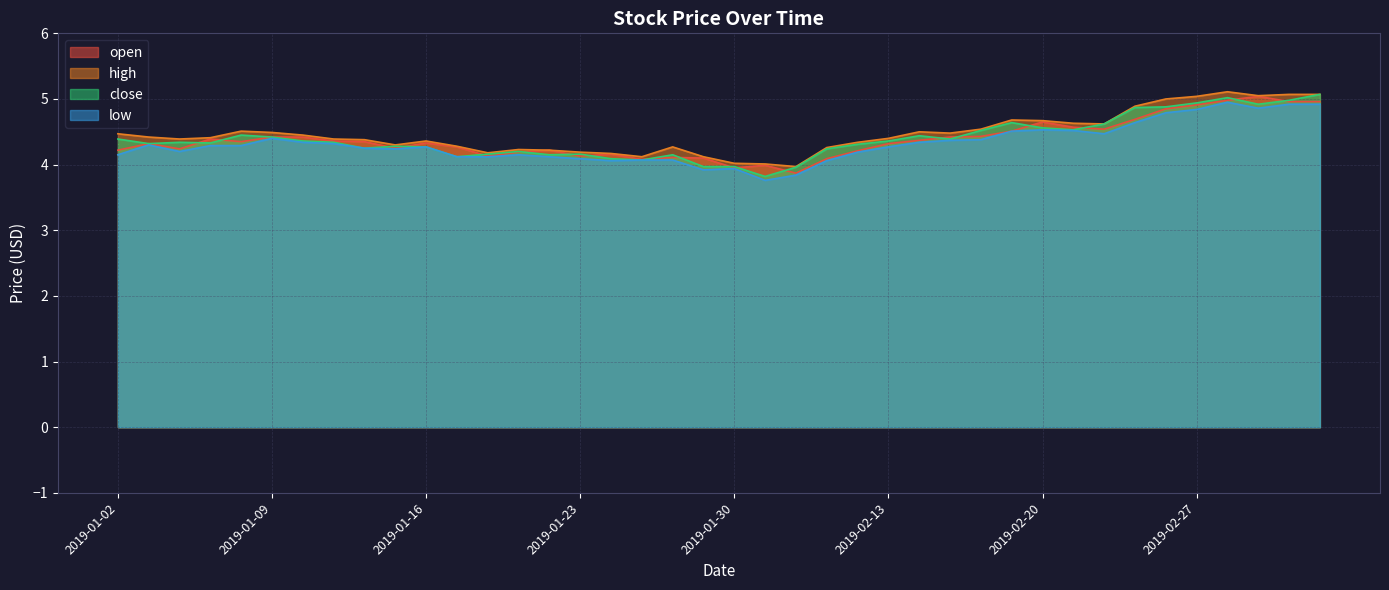

What is the difference between the high values at 2019-02-28 and 2019-01-10?

0.7